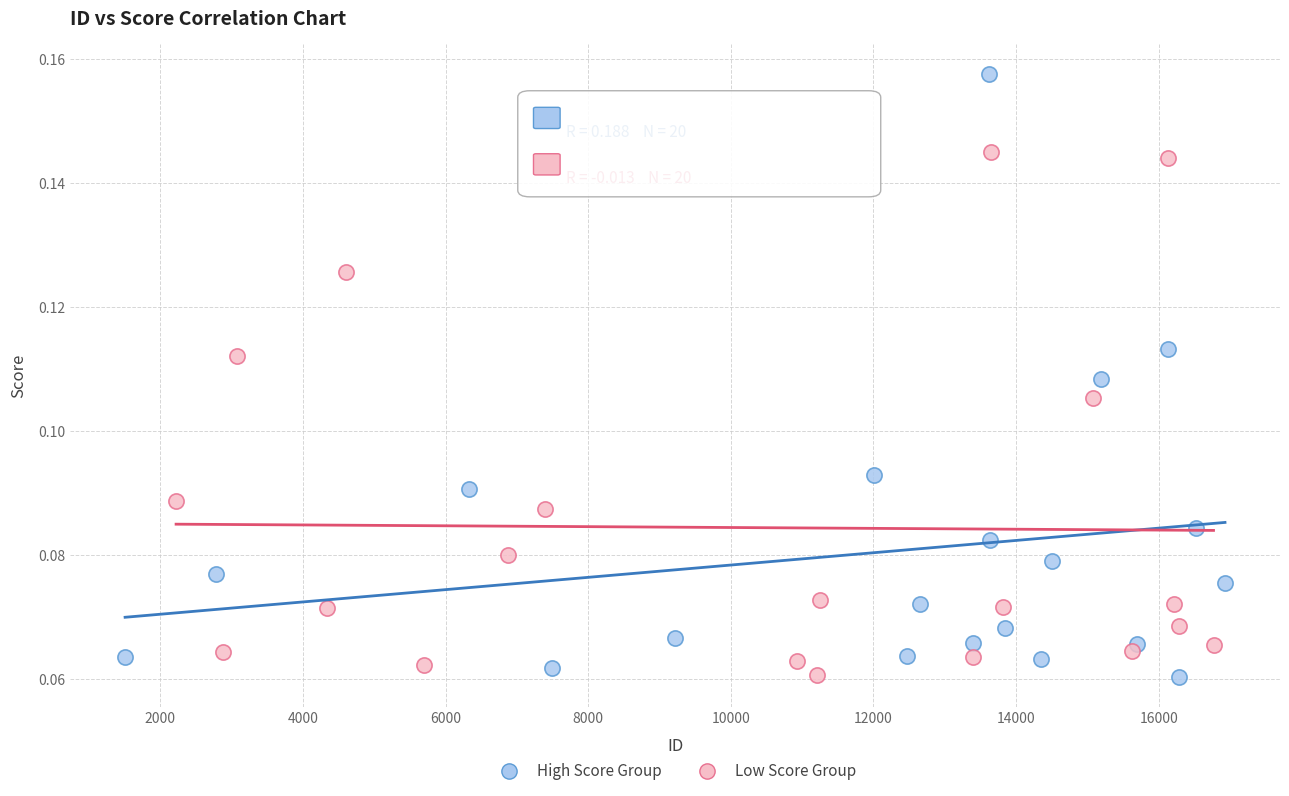

Which series contains the highest Y value?

High Score Group